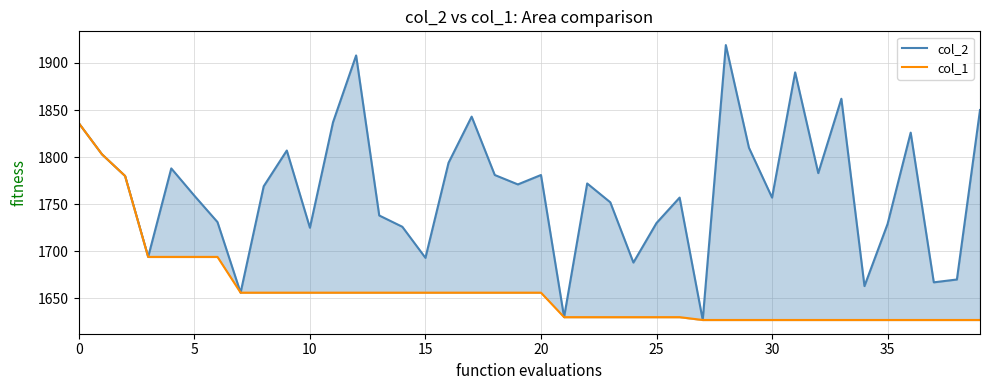

Which series has the largest range (max minus min)?

col_2 line